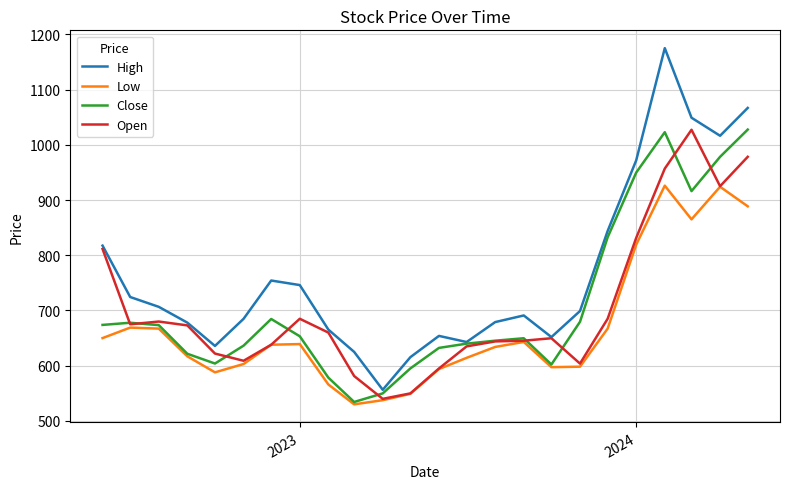

How many lines are shown in the chart?

4